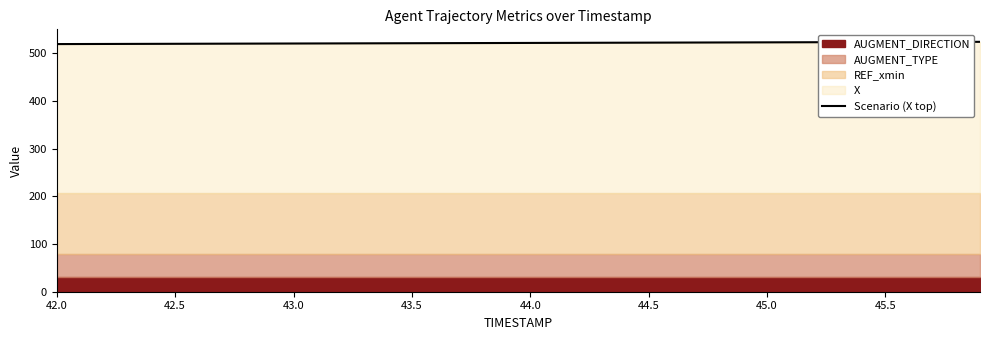

What is the minimum value shown in the chart?

519.1